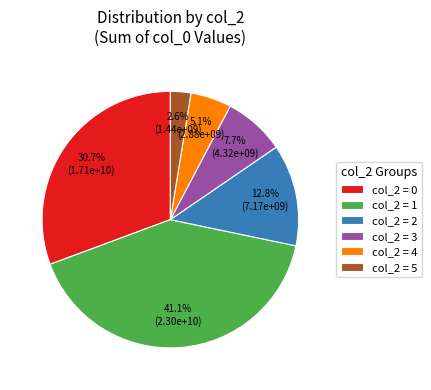

Is there a majority slice in this chart?

No